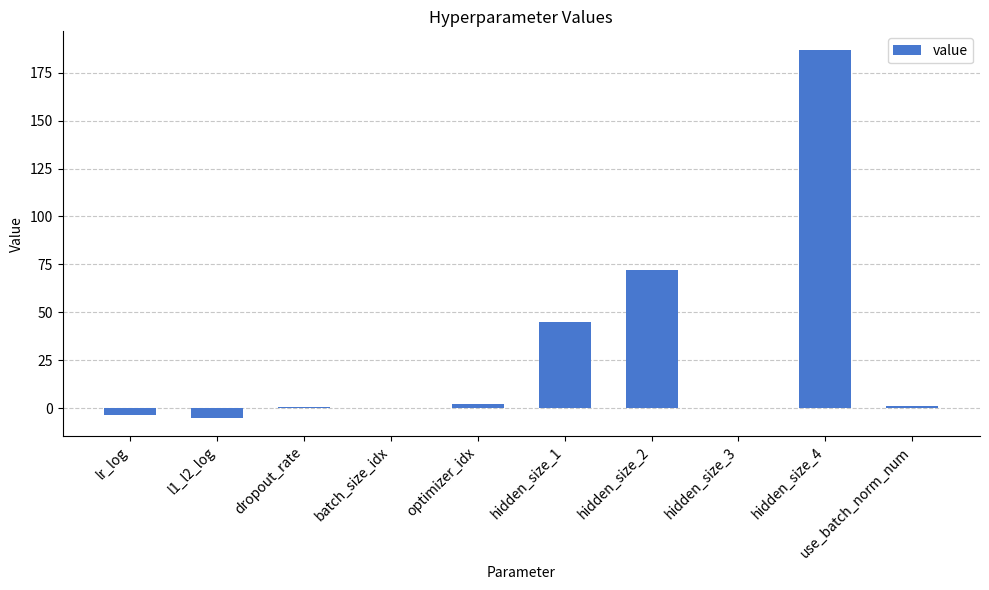

True or false: the data shows 111.5 at hidden_size_2.

False